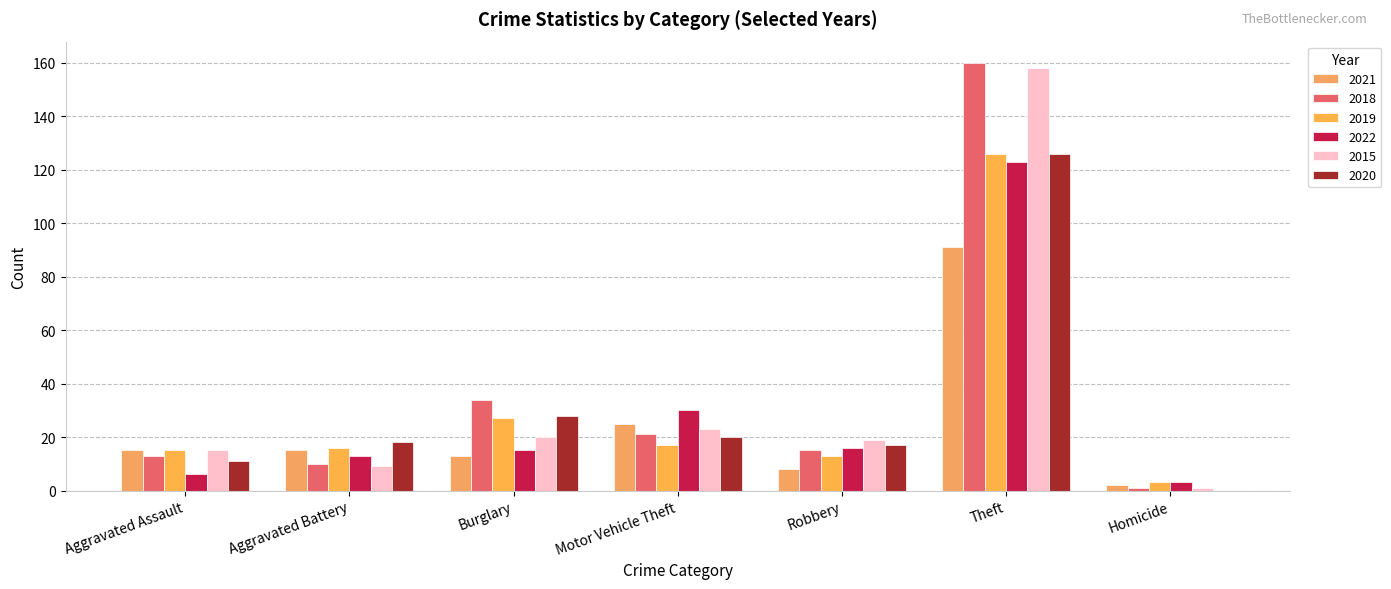

What is the average value of the 2022 series?

29